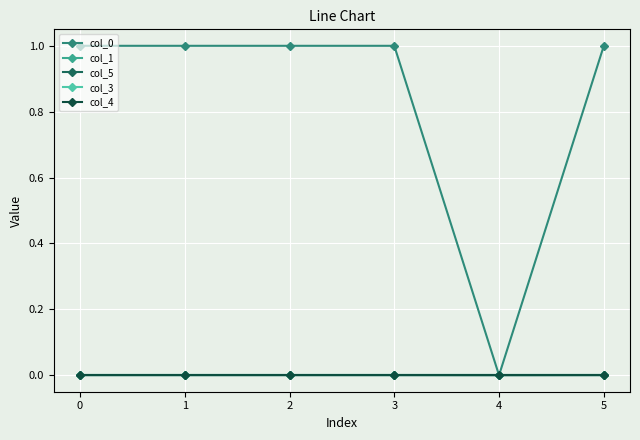

Which series has the largest total across all categories?

col_0